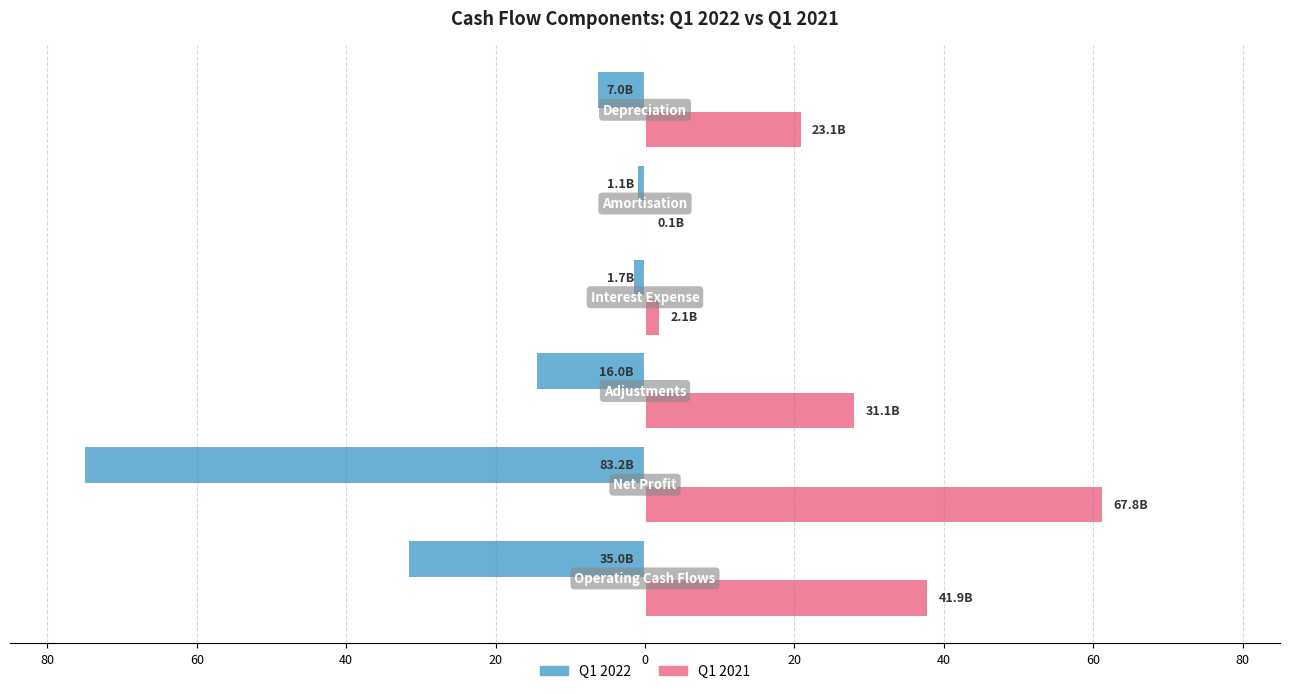

What is the average value of the Q1 2022 series?

-21.6